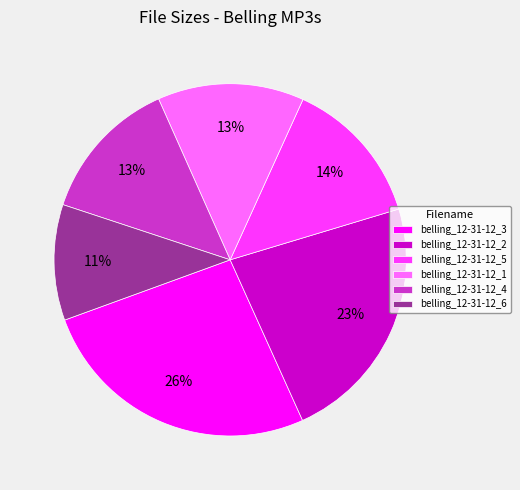

Which has a higher value, belling_12-31-12_4 or belling_12-31-12_2?

belling_12-31-12_2